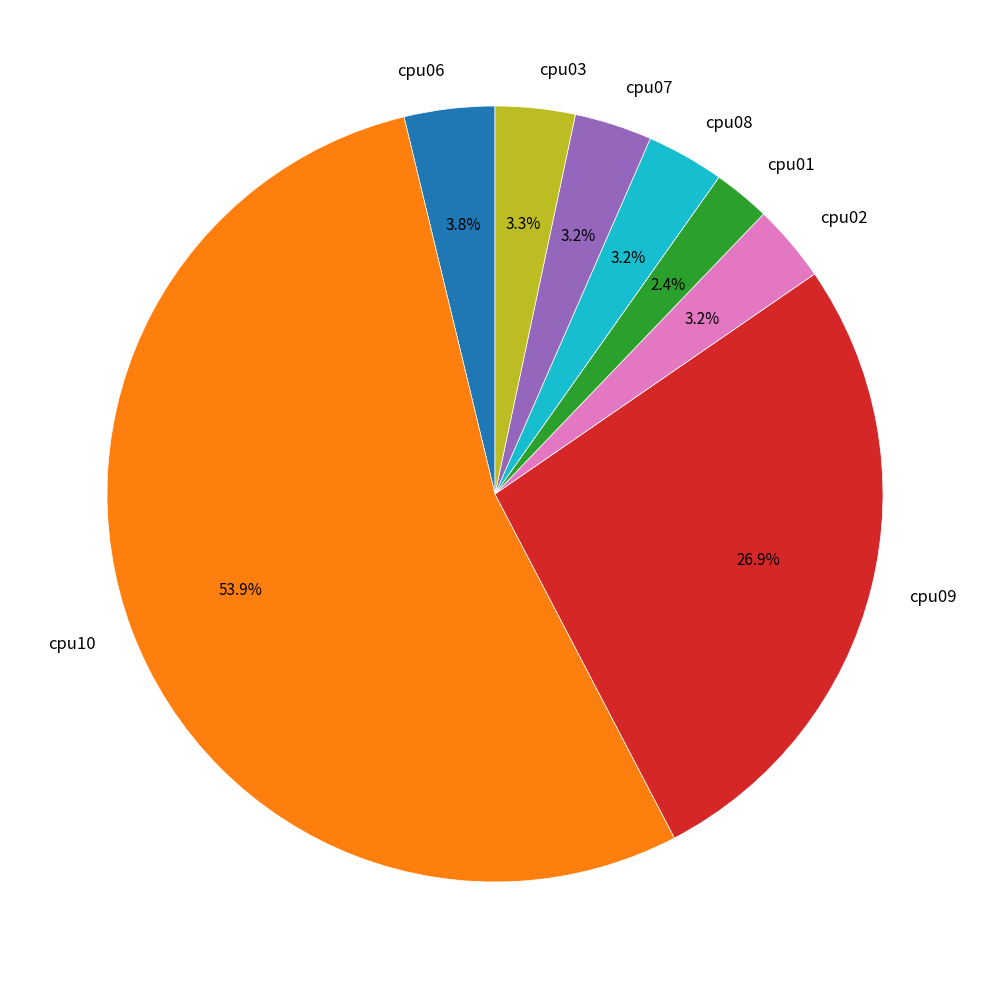

How many segments does this pie chart have?

8